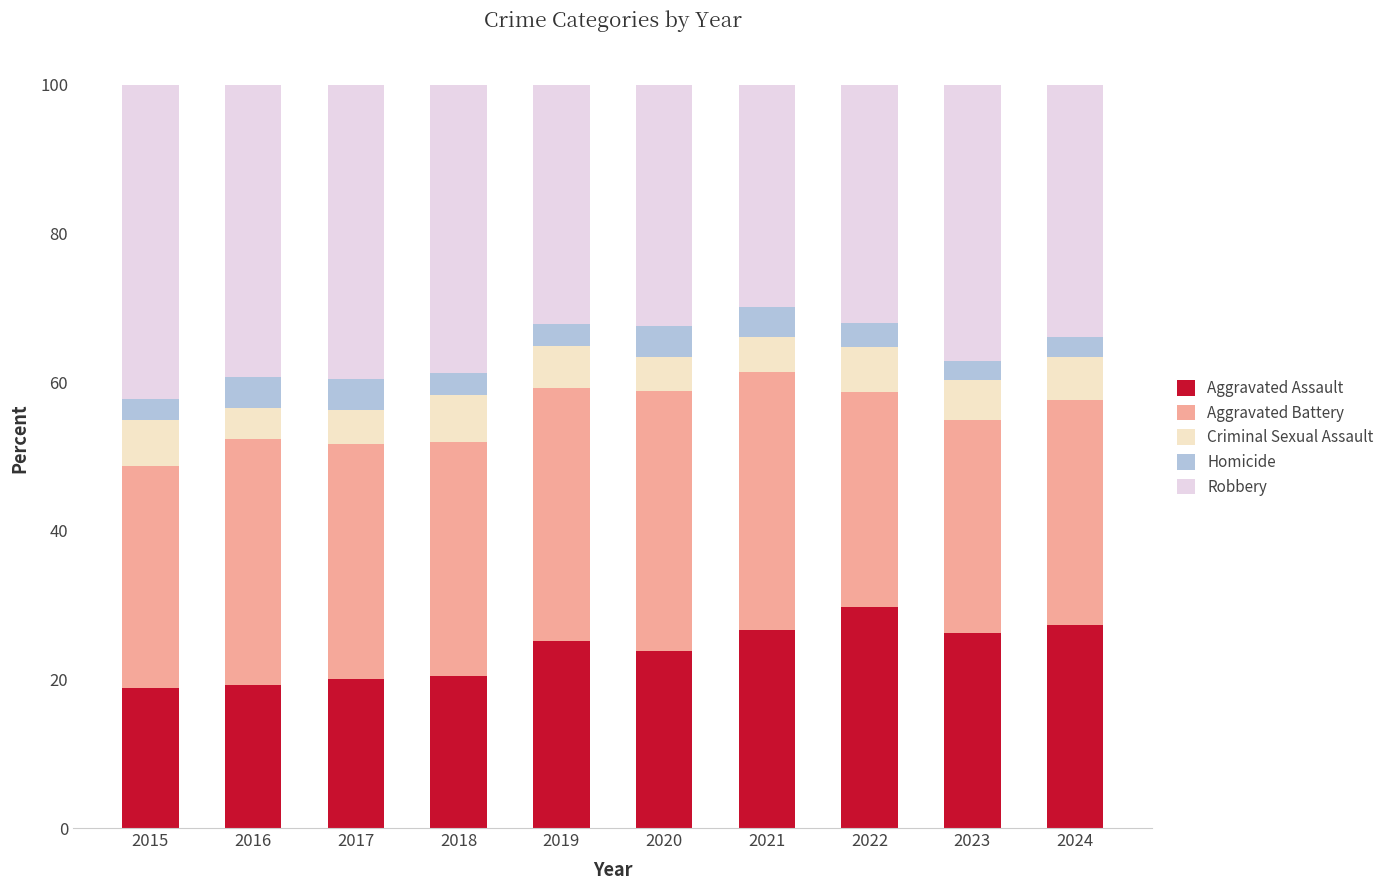

Read the Aggravated Battery value at 2019.

33.9